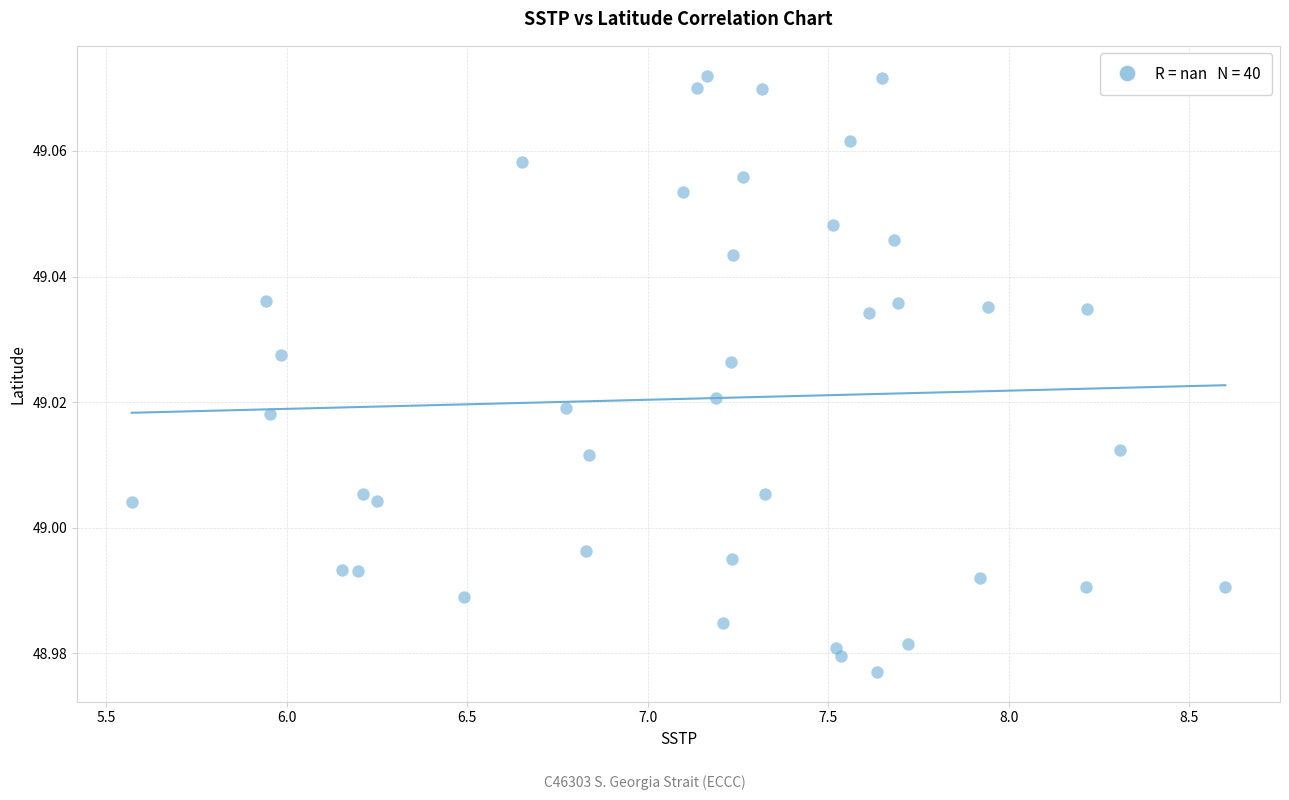

What is the range of X values (max minus min)?

3.0